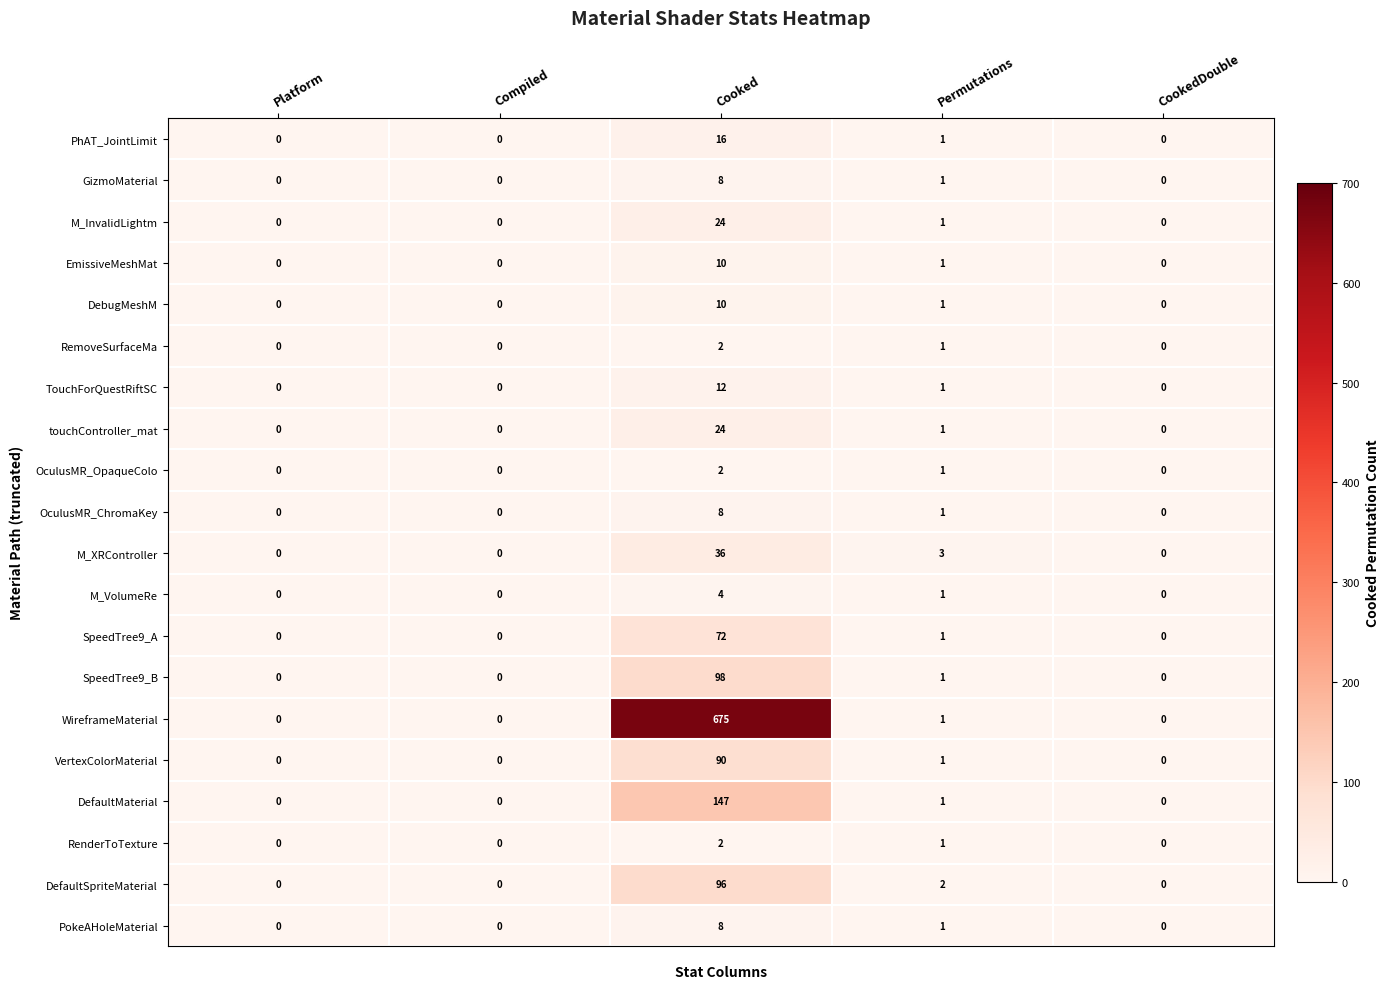

At which category is the sum across all series the highest?

Cooked